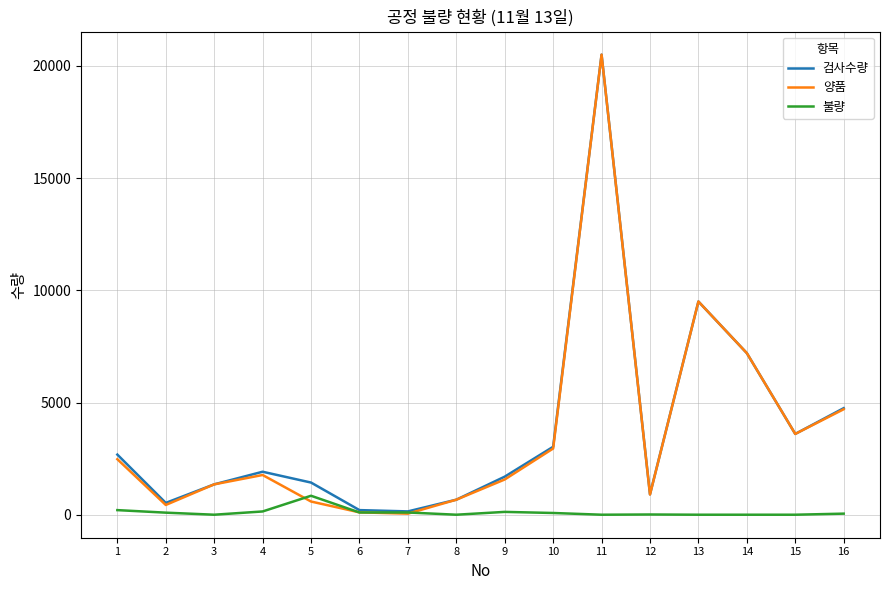

Which series changed the most between 10 and 11?

양품